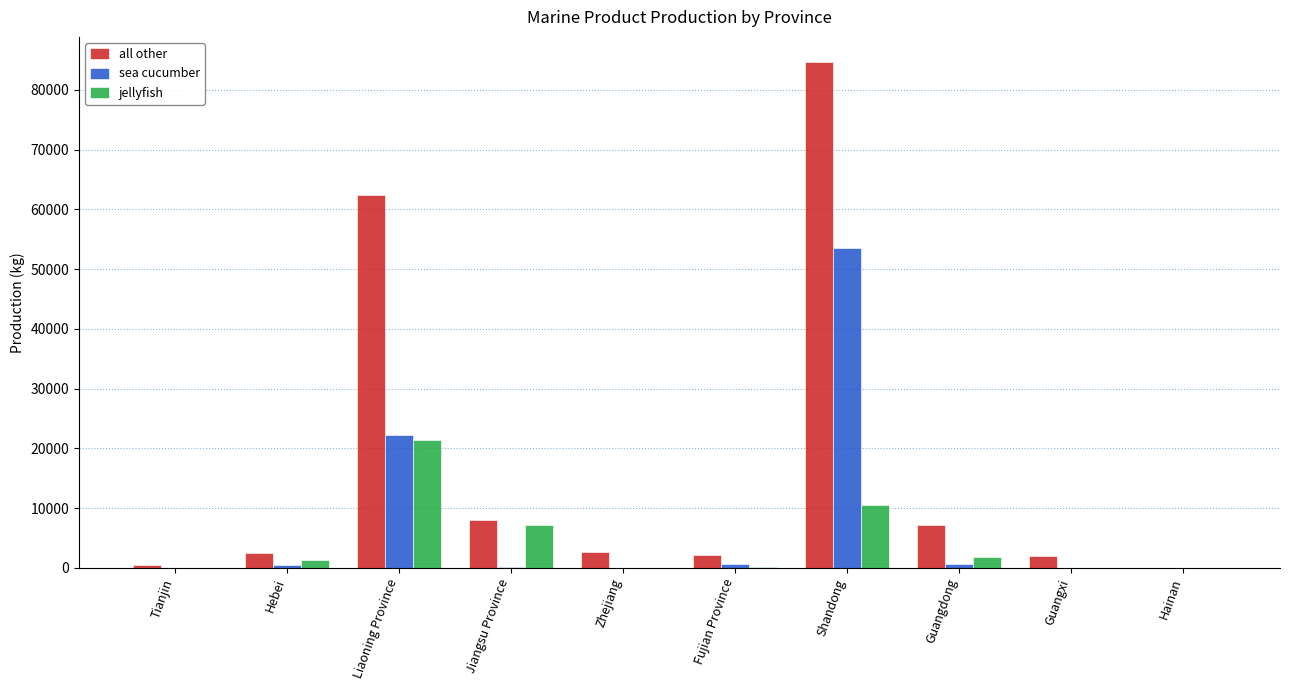

What is the average value of the sea cucumber series?

7752